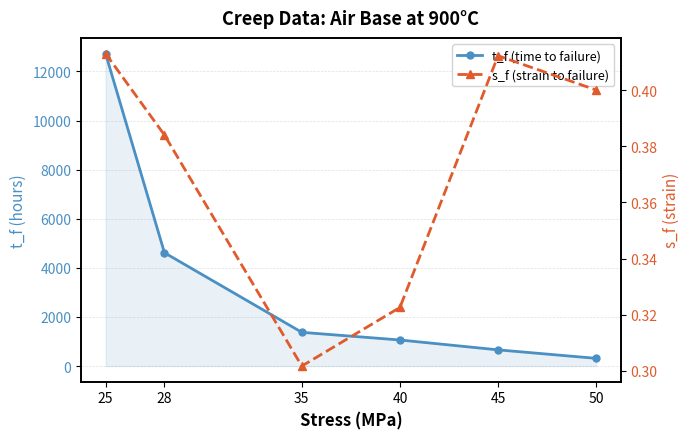

Reading left to right, extract all data points from this chart.

t_f (time to failure): 12731.4	4616.7	1374.2	1062.2	660.0	314.1
s_f (strain to failure): 0.4	0.4	0.3	0.3	0.4	0.4